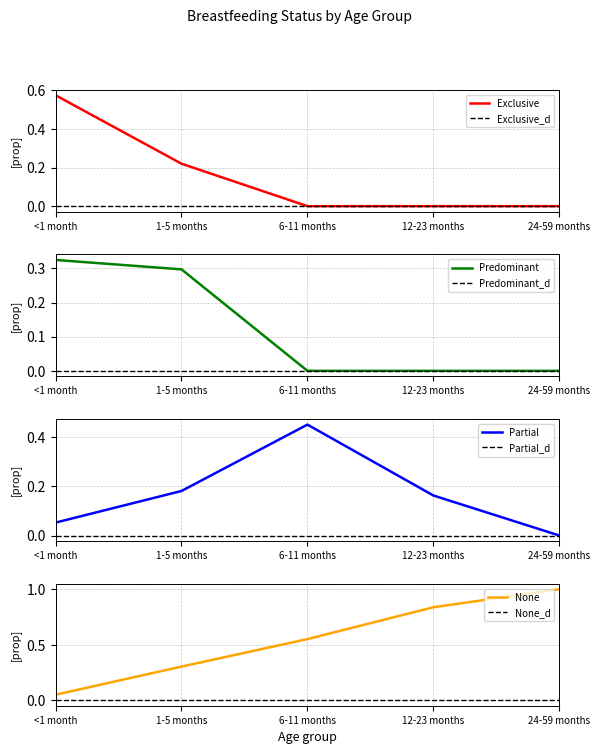

What is the difference between the maximum and minimum values in the Predominant series?

0.3